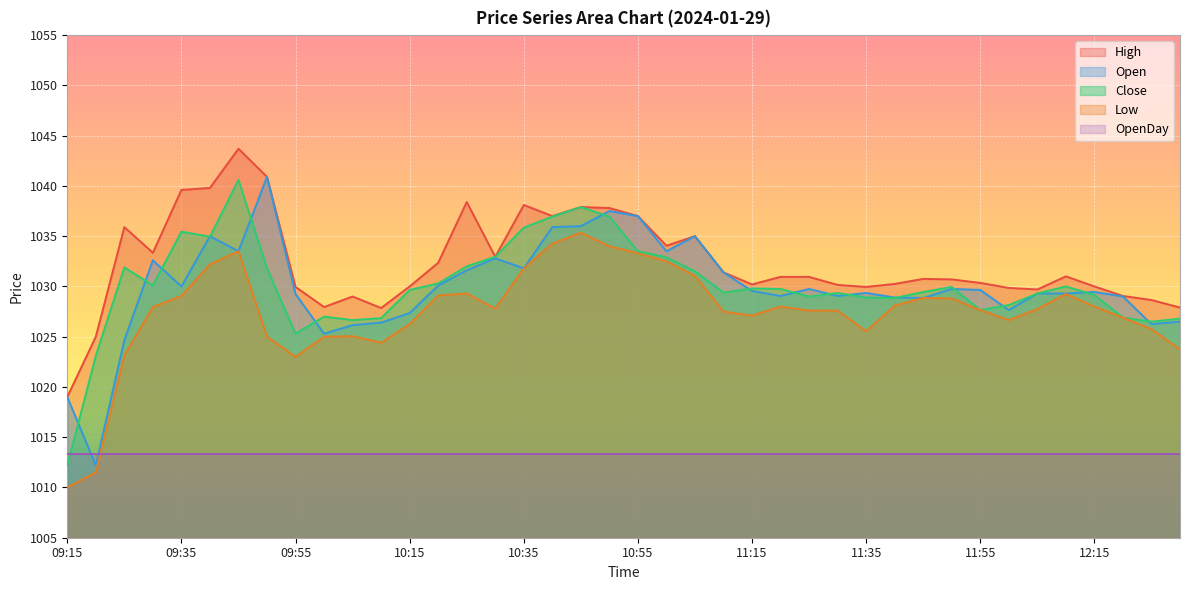

The value of High at 11:50 is 1030.7. True or false?

True